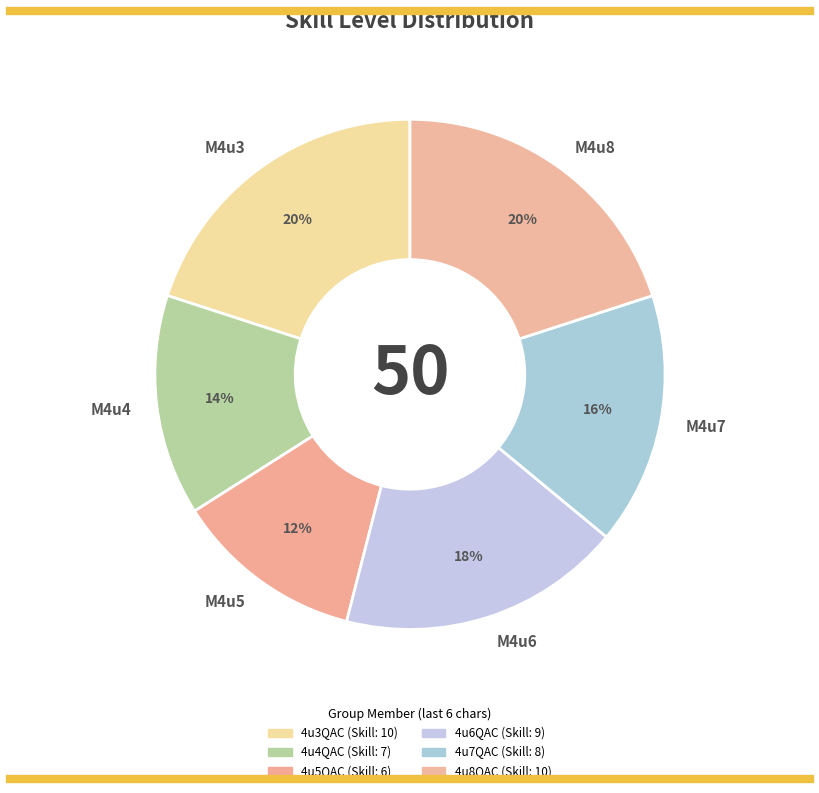

Which slice is the smallest?

M4u5